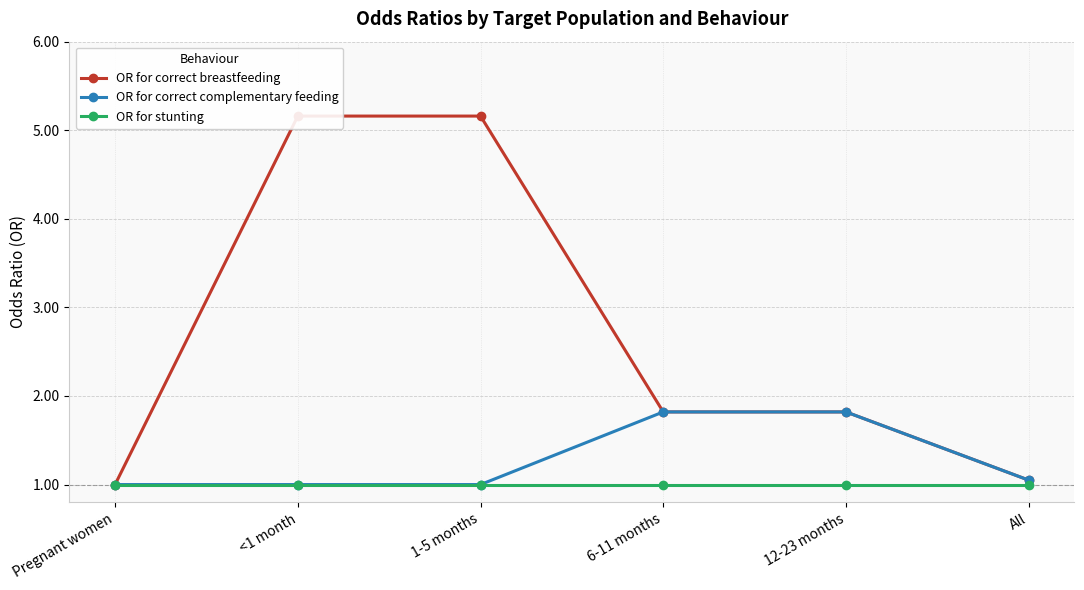

What is the sum of all OR for correct complementary feeding values?

7.7